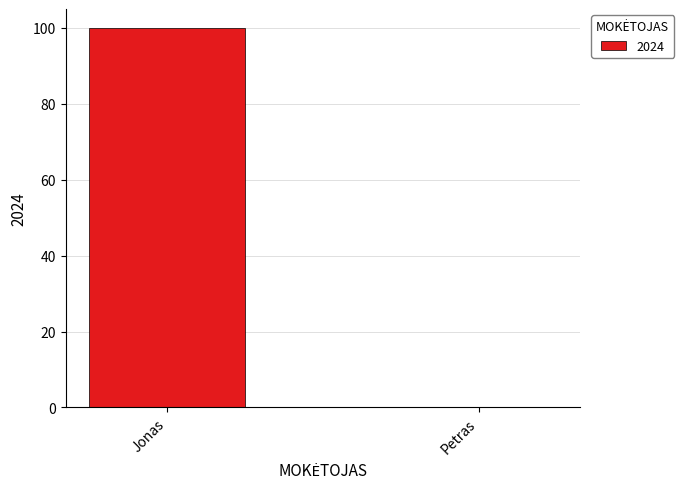

What is the sum of the values at Jonas and Petras?

100